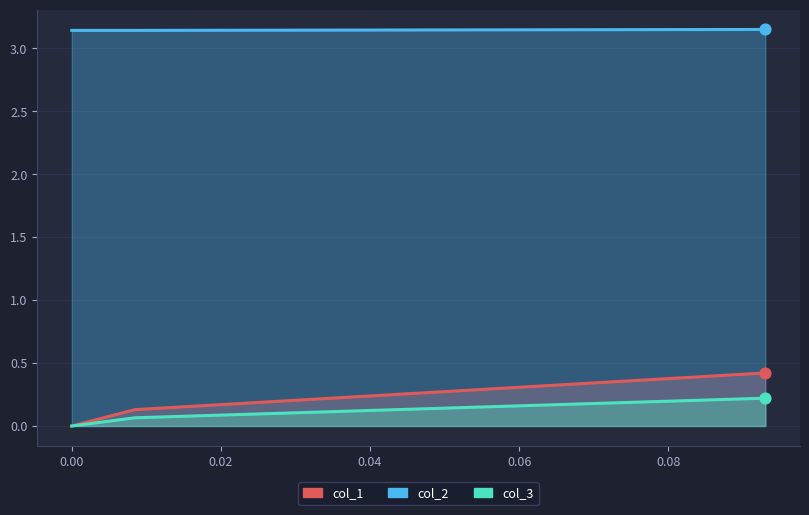

Which series reaches the minimum Y coordinate?

col_1